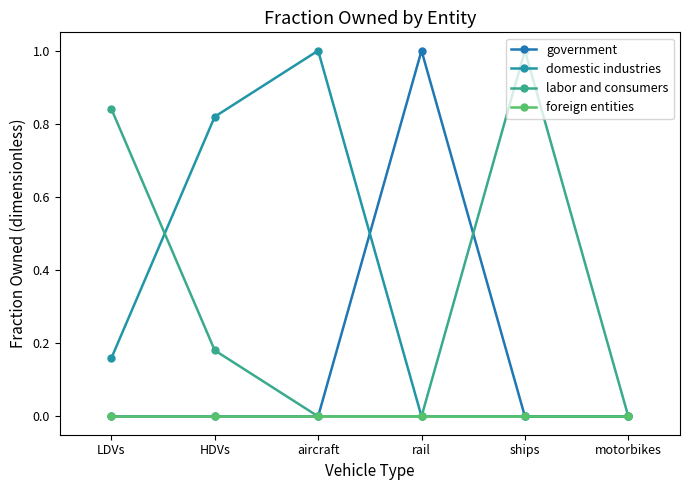

What is the label of the 2nd point from the left?

HDVs